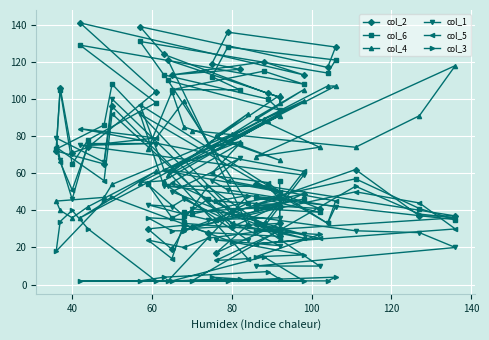

Rank the series at 40 from highest to lowest value.

col_4, col_2, col_6, col_3, col_5, col_1